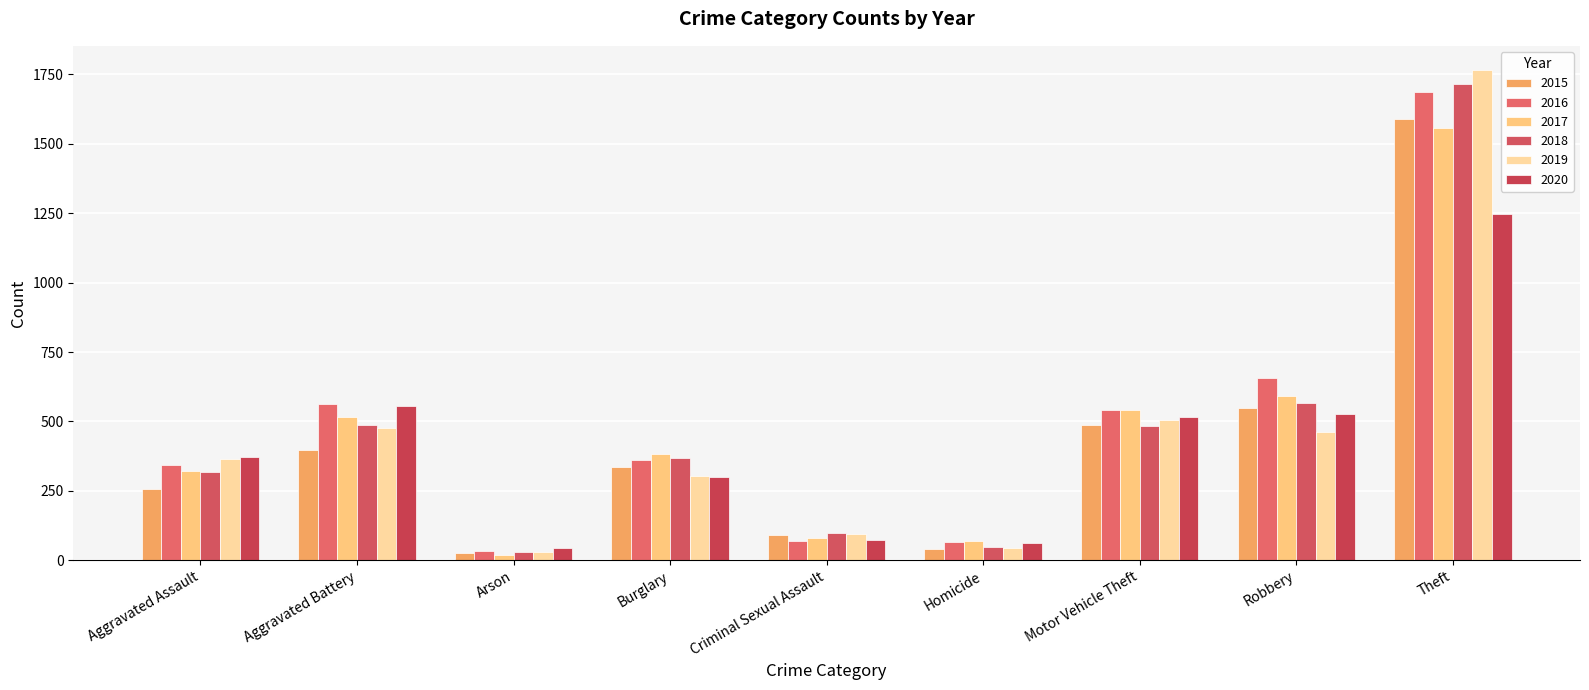

Reading left to right, transcribe all the data shown in this chart.

2015: 258	396	27	336	90	39	487	548	1589
2016: 343	562	32	360	69	67	541	658	1686
2017: 321	516	20	381	80	68	541	591	1556
2018: 319	486	29	368	98	46	482	565	1715
2019: 363	478	28	304	93	43	505	460	1765
2020: 371	554	44	299	74	61	515	528	1246